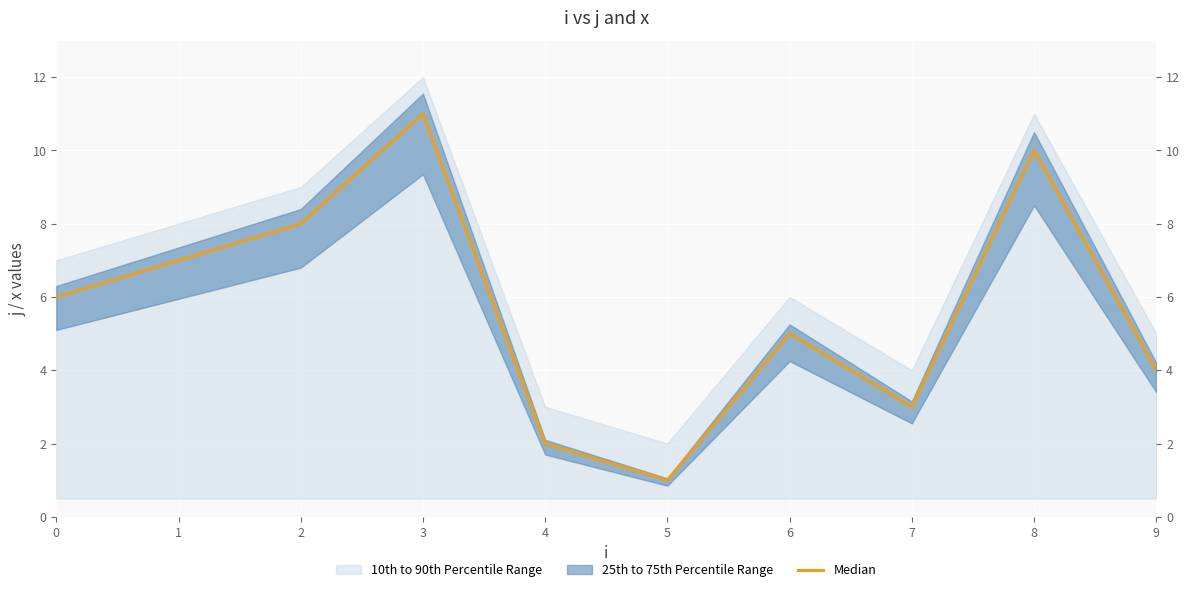

What is the sum of all values?

57